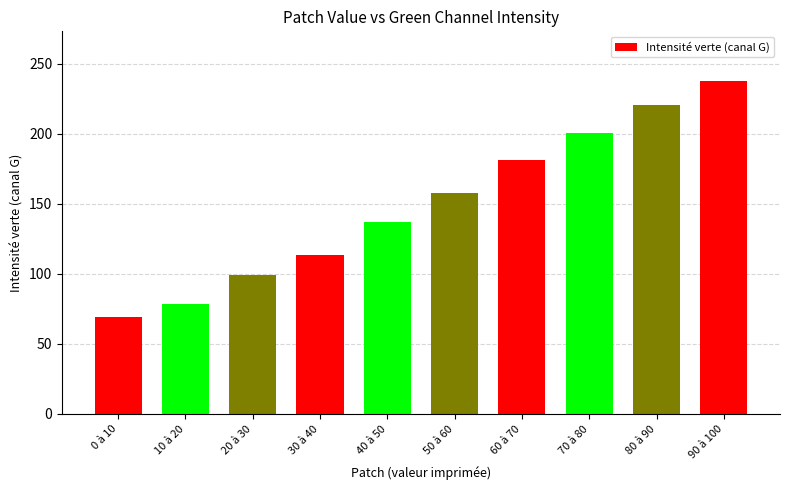

What is the change in value from 60 à 70 to 80 à 90?

+39.2